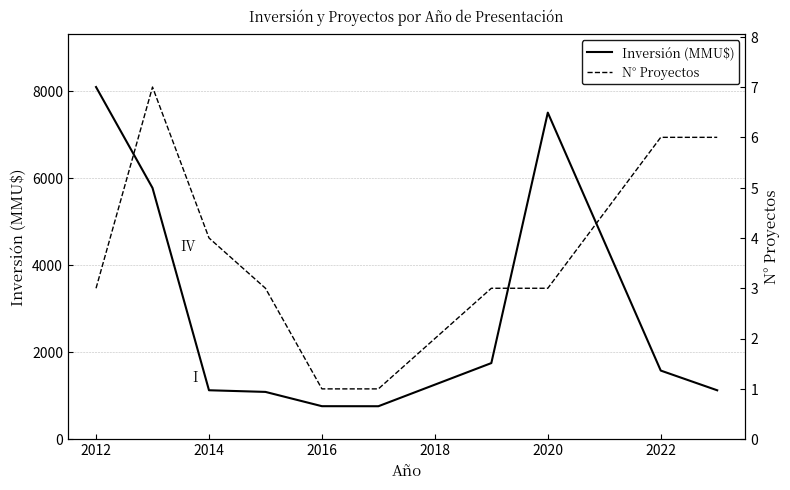

Which series ends up on top after the final intersection of N° Proyectos and Inversión (MMU$)?

N° Proyectos